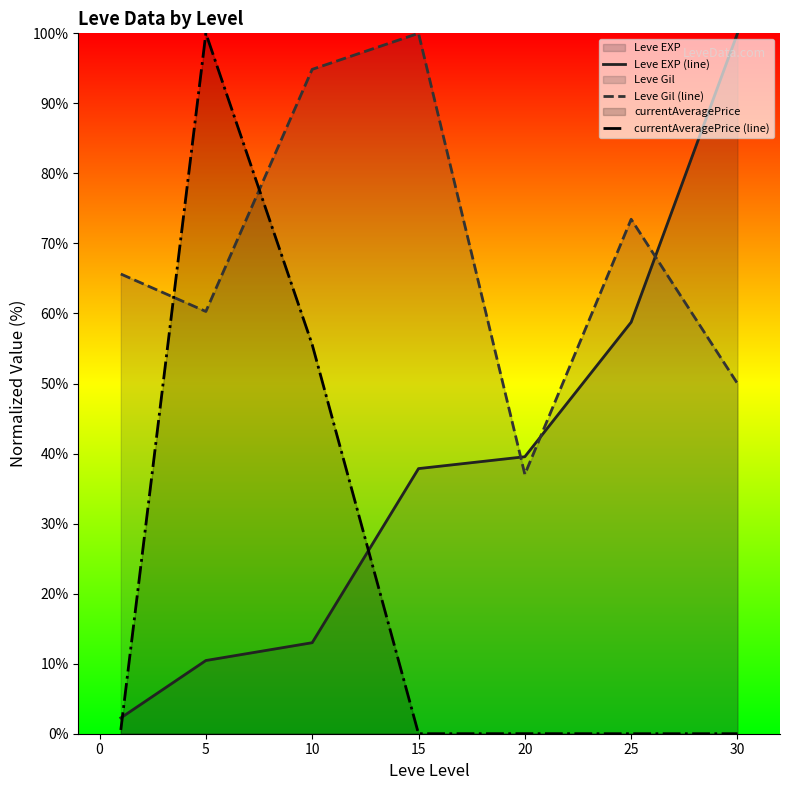

Which series changed the most between 10 and 25?

currentAveragePrice (line)